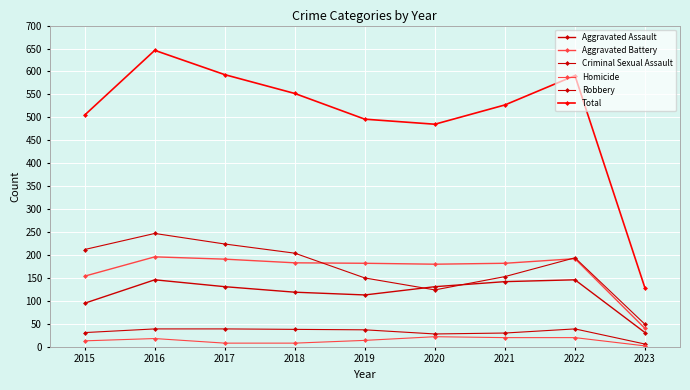

How many lines are shown in the chart?

6